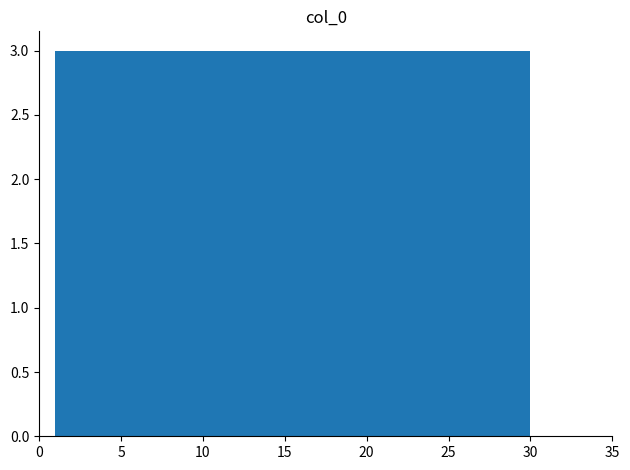

Reading left to right, list every bar in this chart as the range it spans on the x-axis followed by its height. Neither the bar edges nor the heights are printed on the chart, so give them approximately, as read against the axes.

1.0 to 3.9: 3
3.9 to 6.8: 3
6.8 to 9.7: 3
9.7 to 12.6: 3
12.6 to 15.5: 3
15.5 to 18.4: 3
18.4 to 21.3: 3
21.3 to 24.2: 3
24.2 to 27.1: 3
27.1 to 30.0: 3